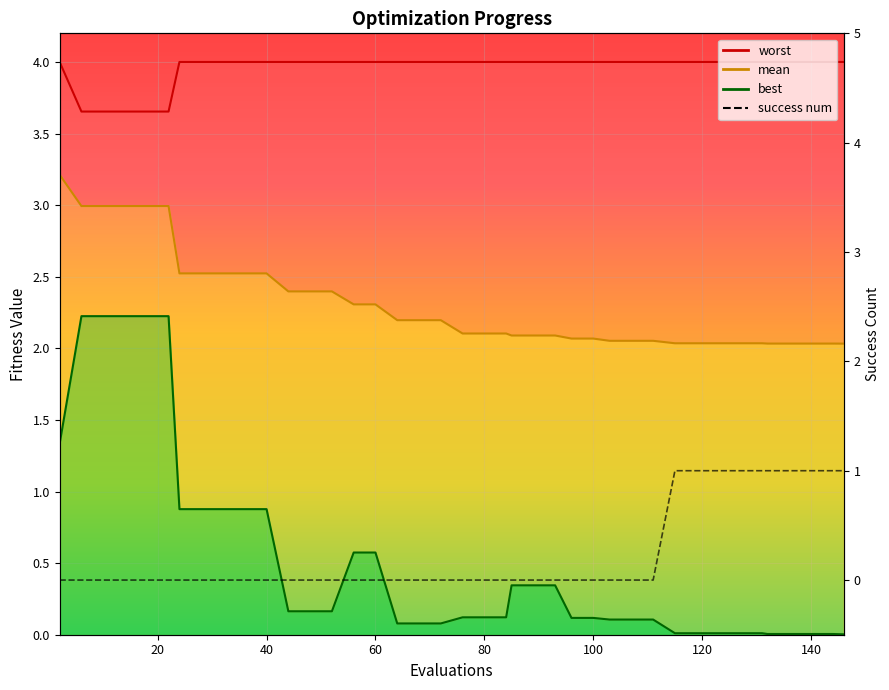

At how many categories does at least one series exceed 3?

40